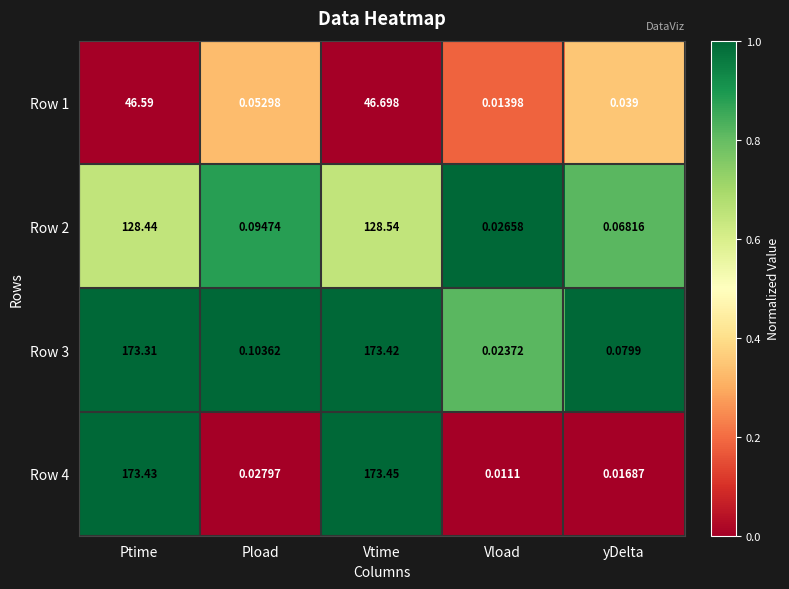

At which category is the sum across all series the highest?

Vtime